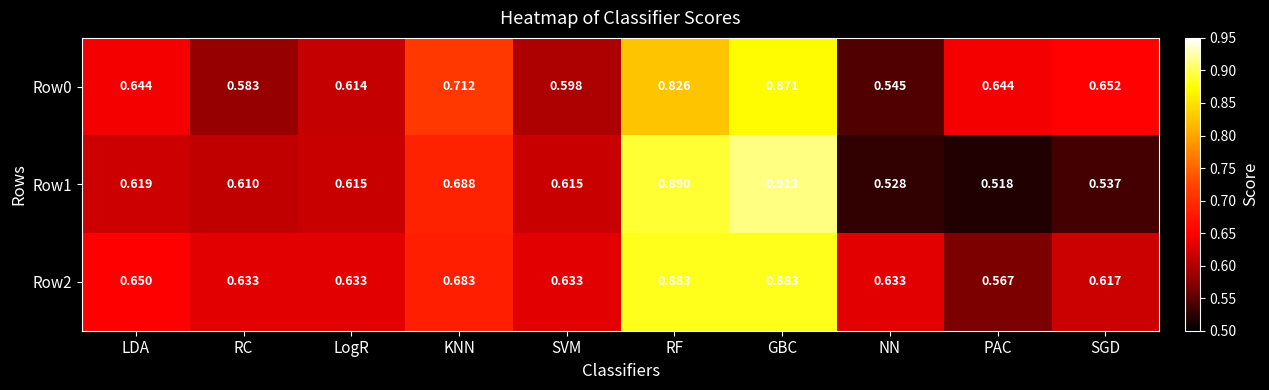

Is the value of Row0 at PAC greater than the value of Row2 at PAC?

Yes